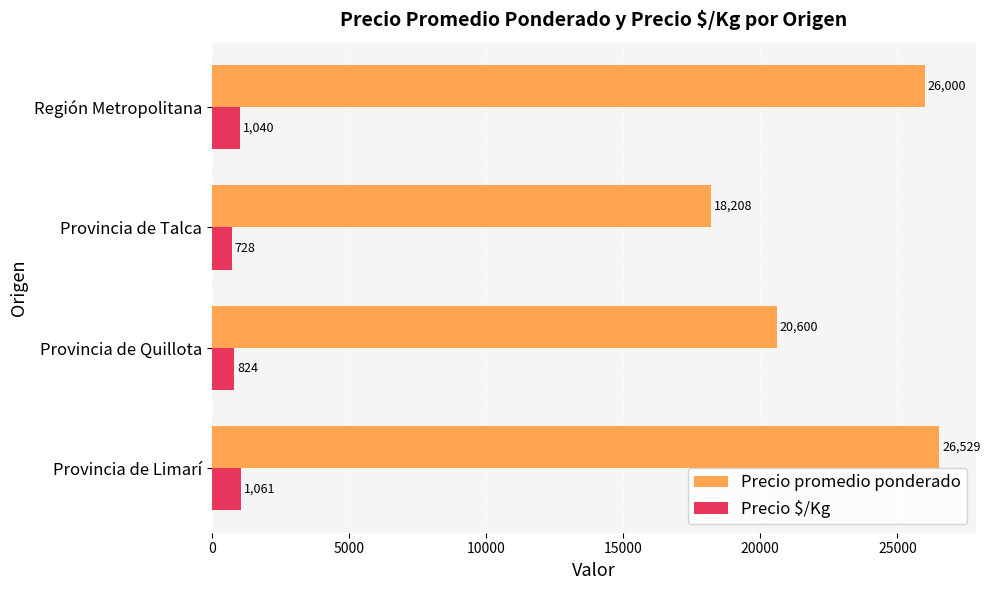

What is the difference between the second highest and second lowest values in the Precio $/Kg series?

216